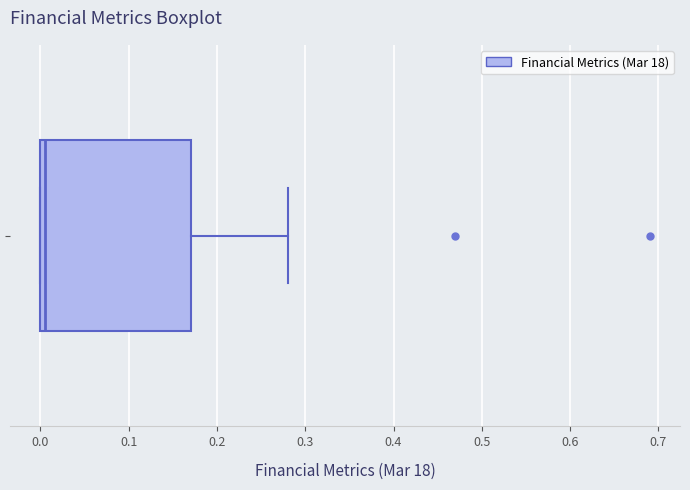

Read this box plot against the x-axis: the position of the median line, the range covered by the box, and the ends of both whiskers. The values are not printed on the chart, so give them approximately, as read against the axis.

median 0.01, box 0.00 to 0.17, whiskers 0.00 to 0.28